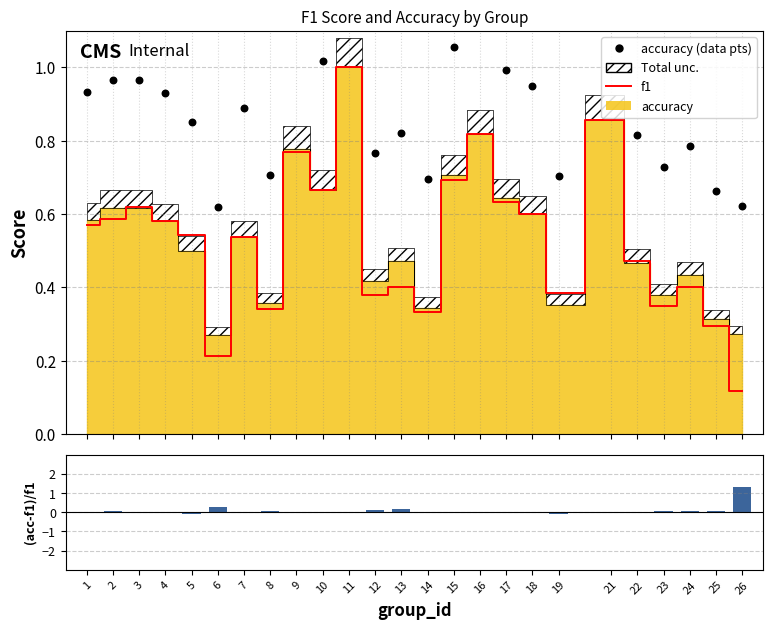

Is the value of (accuracy-f1)/f1 at 18 greater than the value of f1 at 16?

No